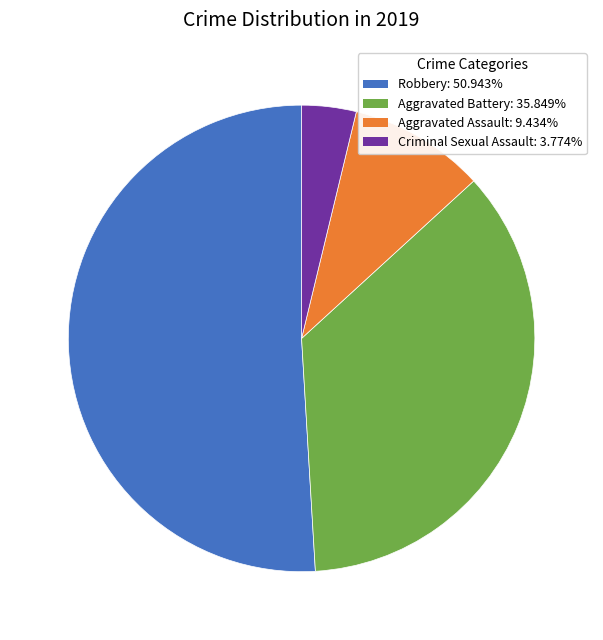

Is there a majority slice in this chart?

Yes